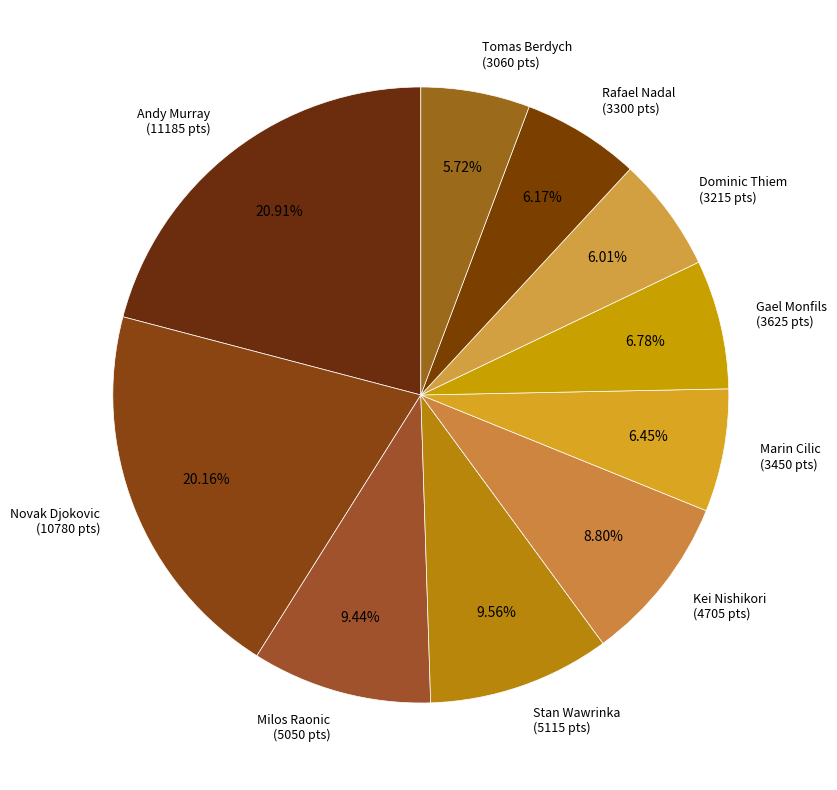

Count the number of slices in the pie.

10